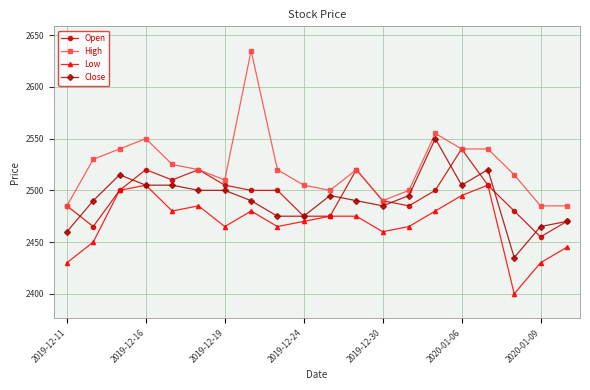

What is the maximum value shown in the chart?

2635